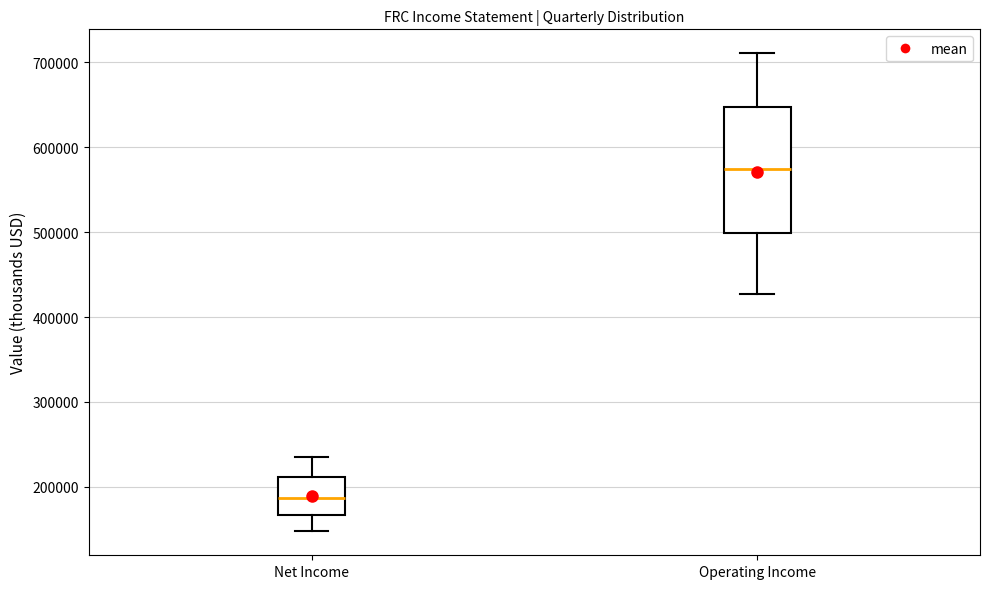

Which box's median line is the lowest?

Net Income